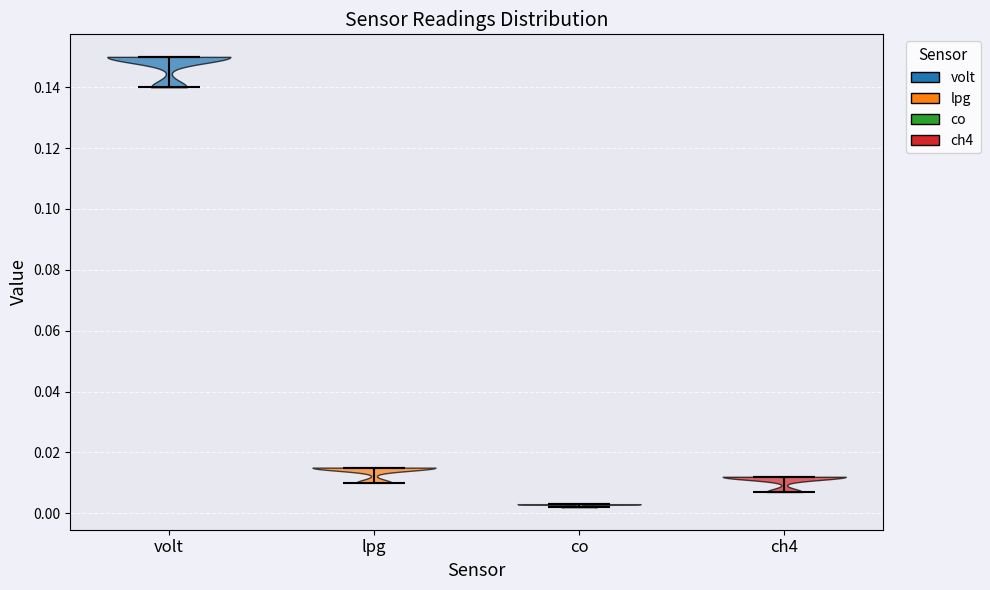

Reading left to right, read every violin against the y-axis: where its median line is, and the lowest and highest points it reaches. The values are not printed on the chart, so give them approximately, as read against the axis.

volt: median line 0.150, lowest point 0.140, highest point 0.150
lpg: median line 0.016, lowest point 0.010, highest point 0.016
co: median line 0.004, lowest point 0.002, highest point 0.004
ch4: median line 0.012, lowest point 0.008, highest point 0.012